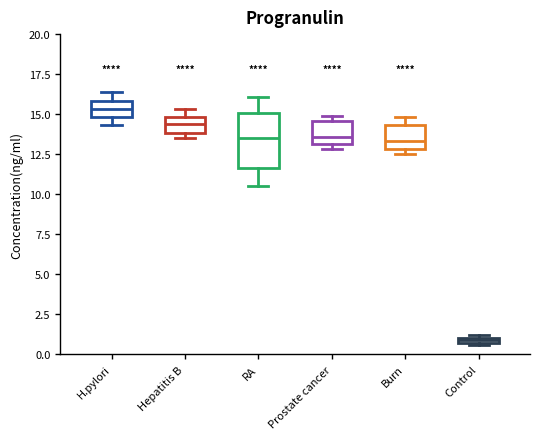

Where does the upper whisker of the box for H.pylori end on the y-axis? The values are not printed on the chart, so give them approximately, as read against the axis.

16.5